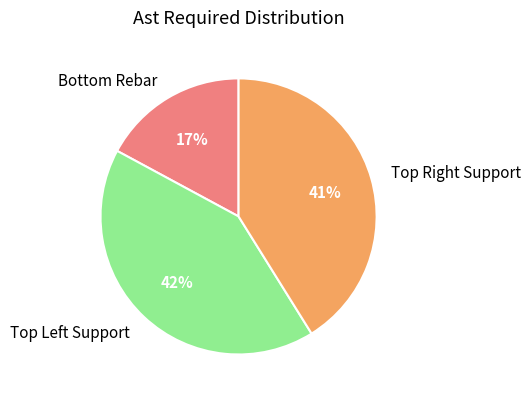

Rank the categories by value from lowest to highest.

Bottom Rebar, Top Right Support, Top Left Support